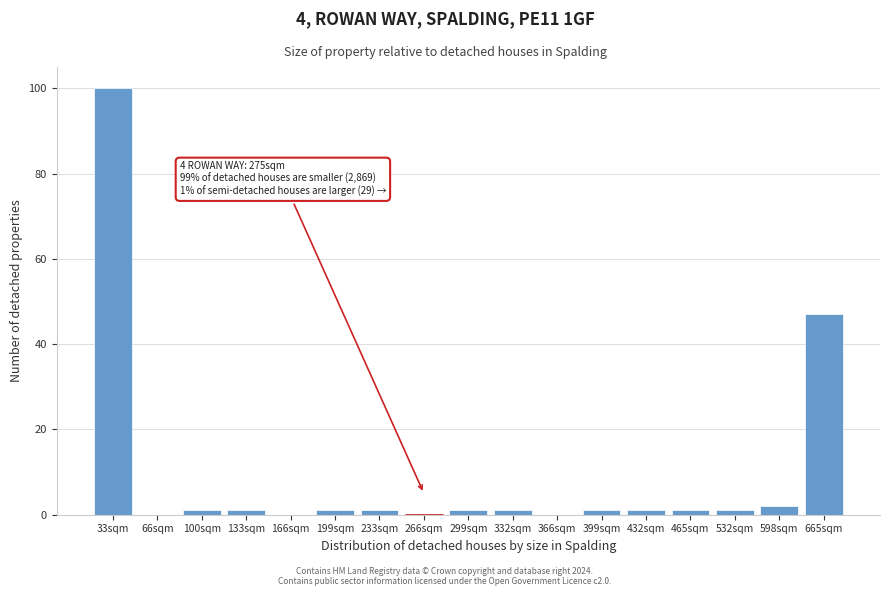

Reading left to right, transcribe all the data shown in this chart.

33sqm=100	66sqm=0	100sqm=1	133sqm=1	166sqm=0	199sqm=1	233sqm=1	266sqm=0	299sqm=1	332sqm=1	366sqm=0	399sqm=1	432sqm=1	465sqm=1	532sqm=1	598sqm=2	665sqm=47